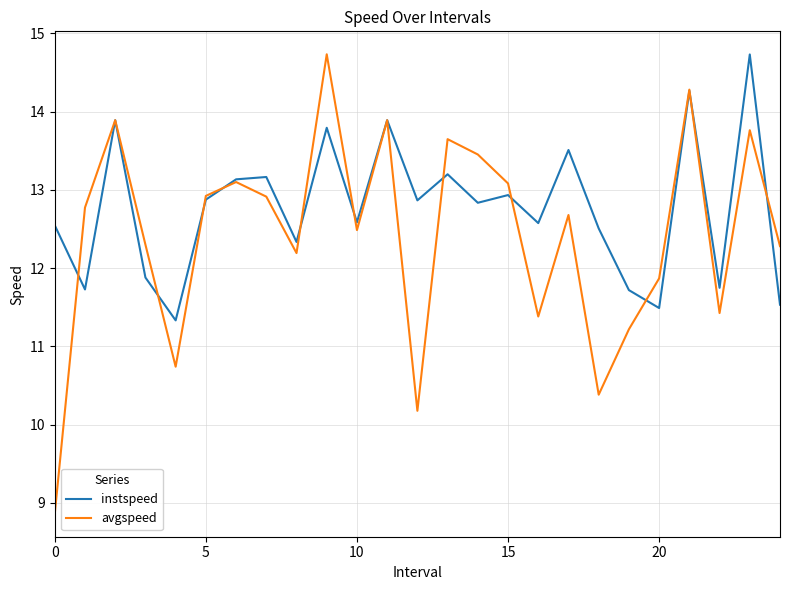

At how many categories does at least one series exceed 14?

3